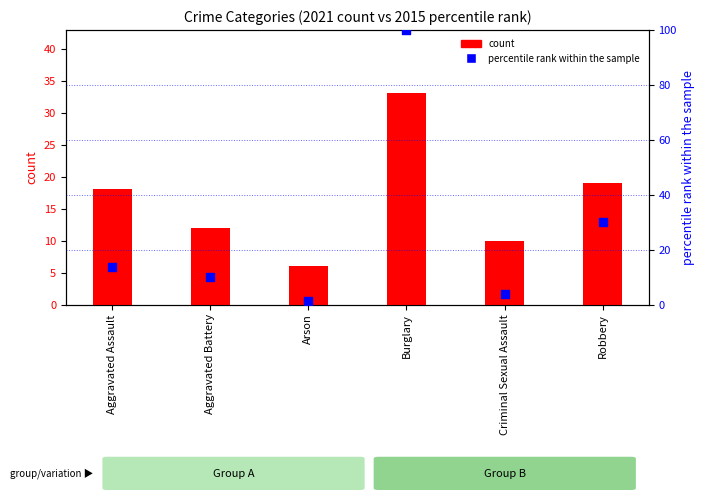

At which category is the sum across all series the highest?

Burglary